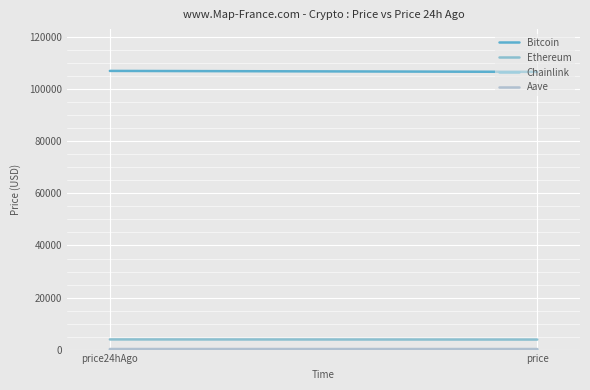

Count the Bitcoin values in the range 106721 to 107087.

2